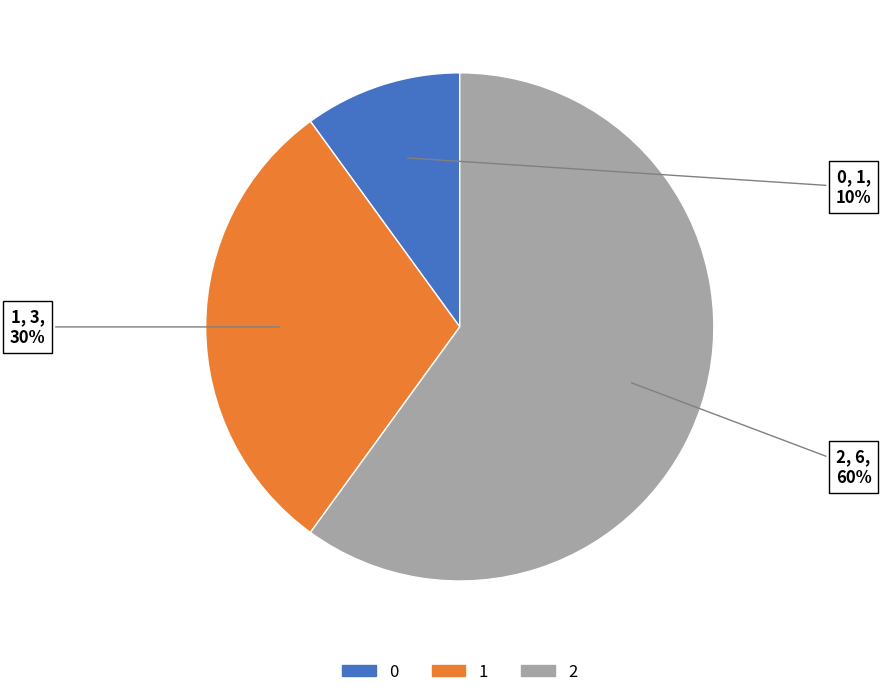

How many segments does this pie chart have?

3